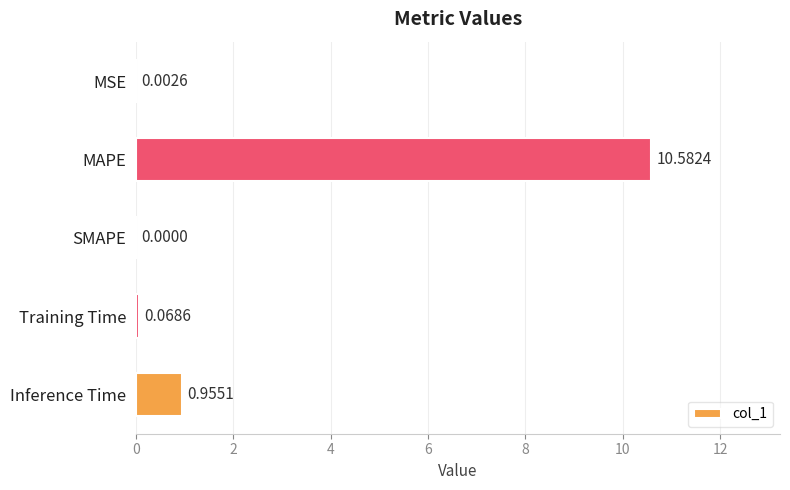

What is the sum of all values?

11.6